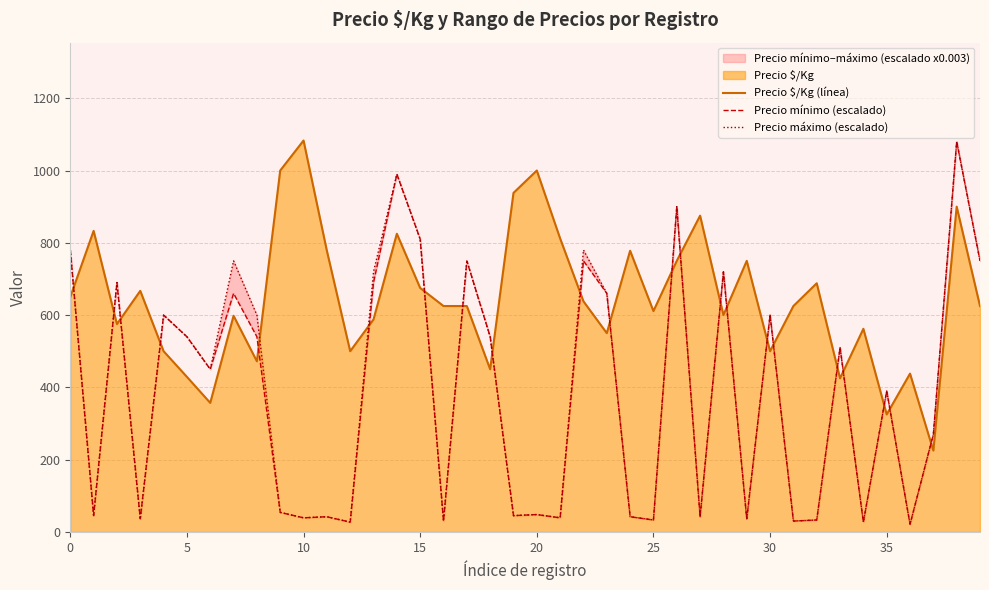

At which category does the chart reach its peak across all series?

10